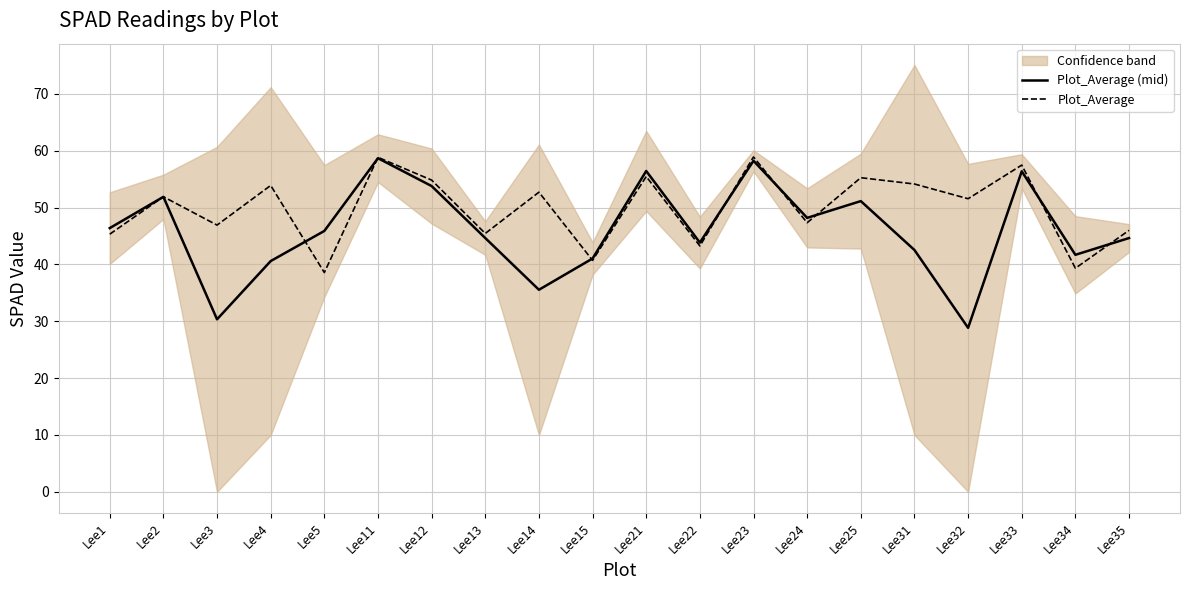

What is the total value across all series at Lee12?

108.7